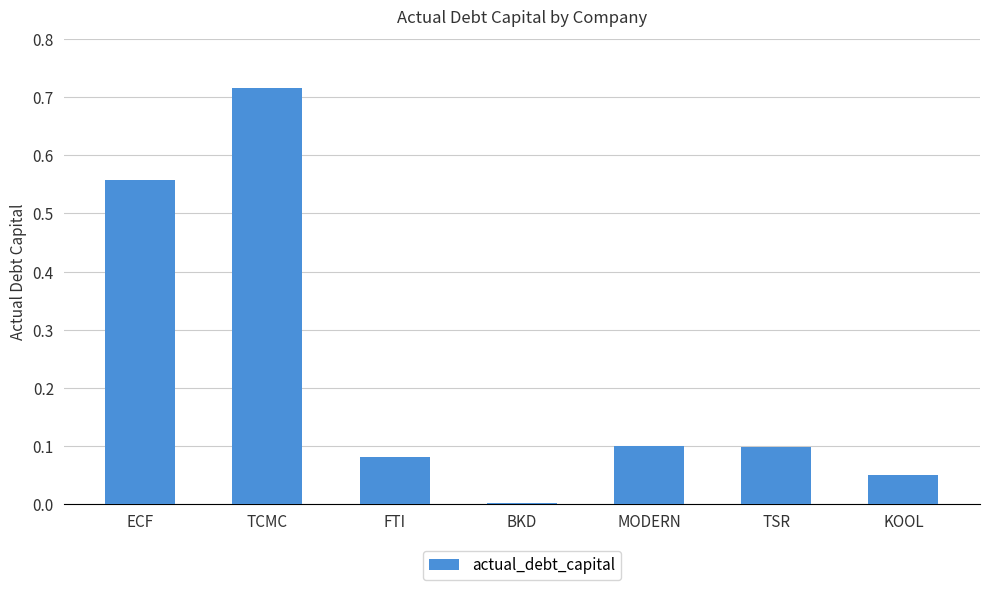

The value at TSR is 0.0. True or false?

False